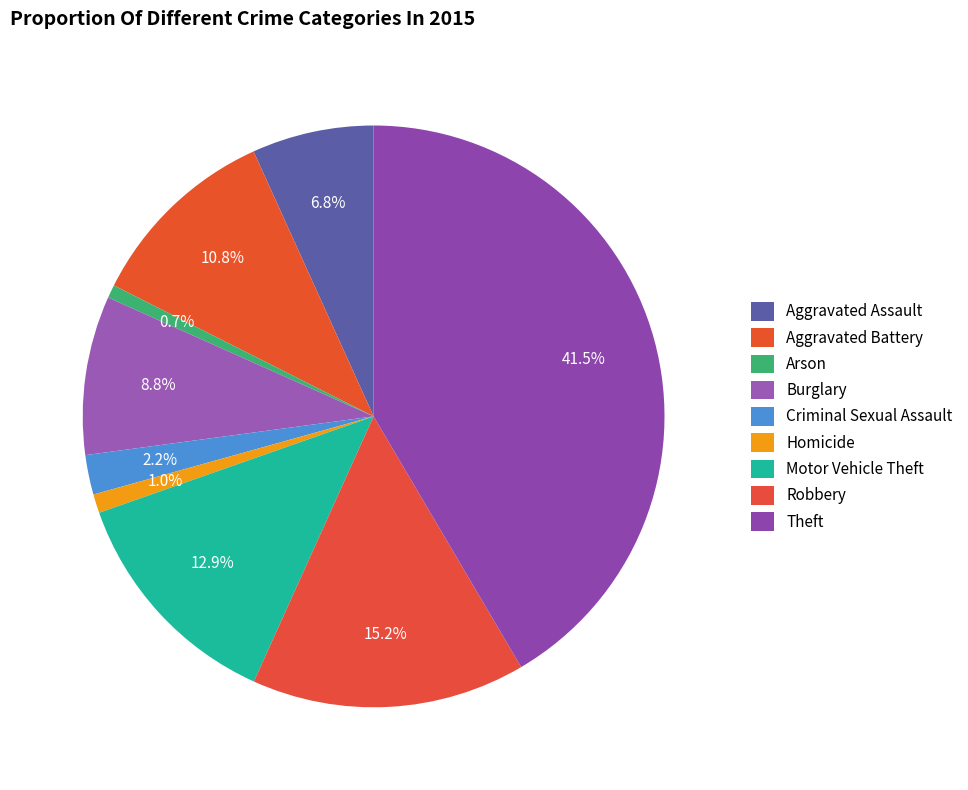

Count the number of slices in the pie.

9